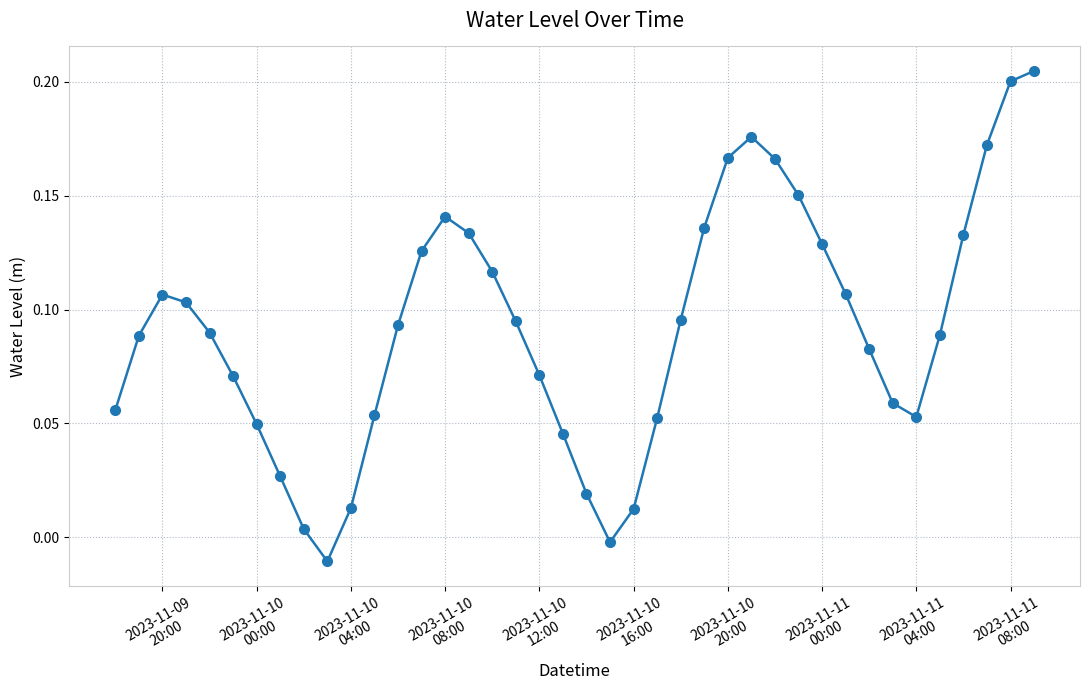

How many lines are shown in the chart?

1